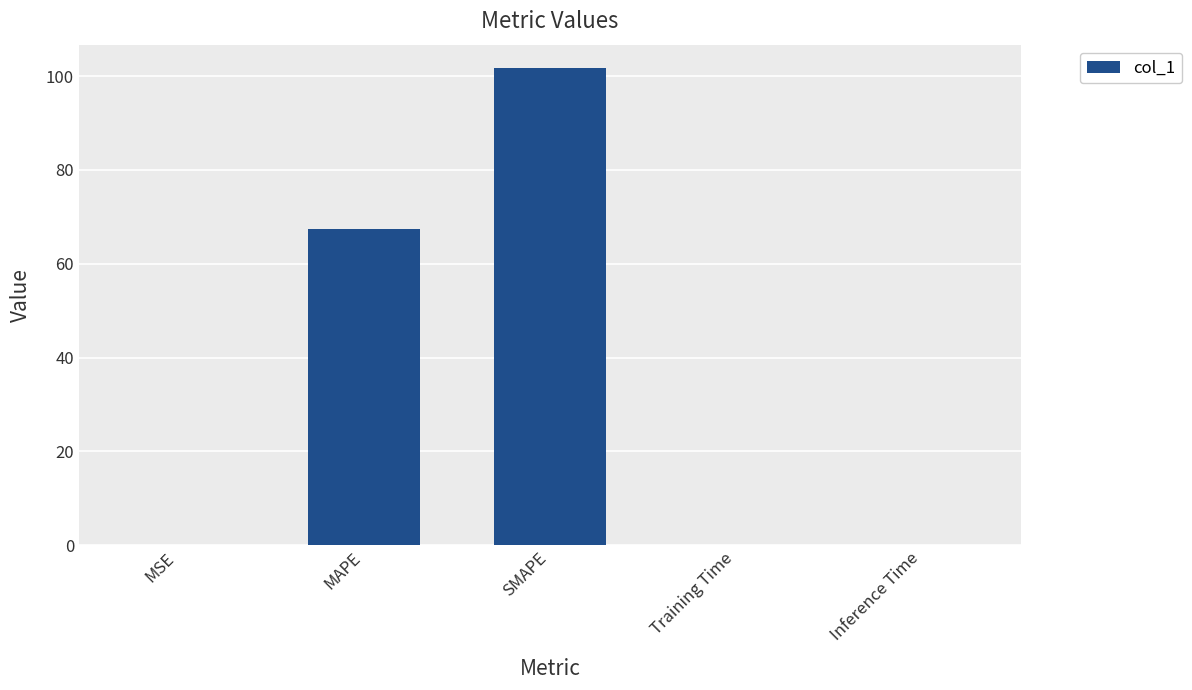

True or false: the data shows 101.6 at SMAPE.

True